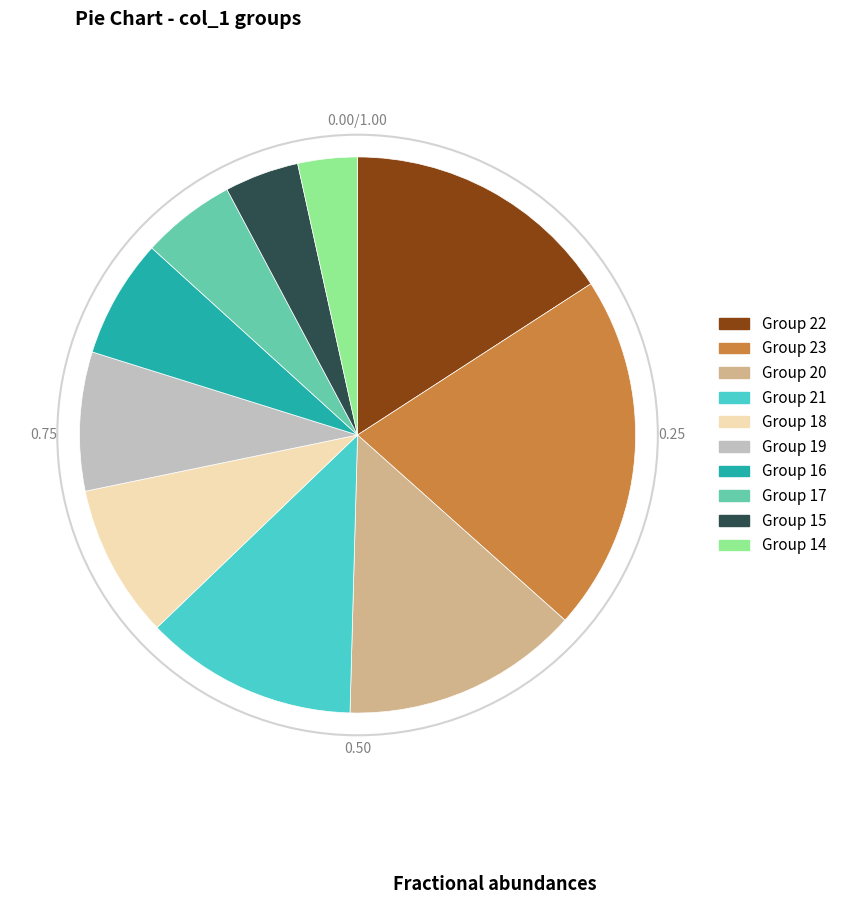

Does any single category account for the majority?

No